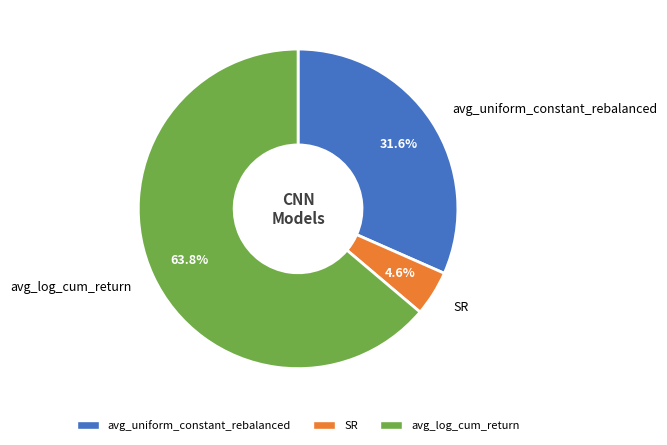

Which slice is the smallest?

SR